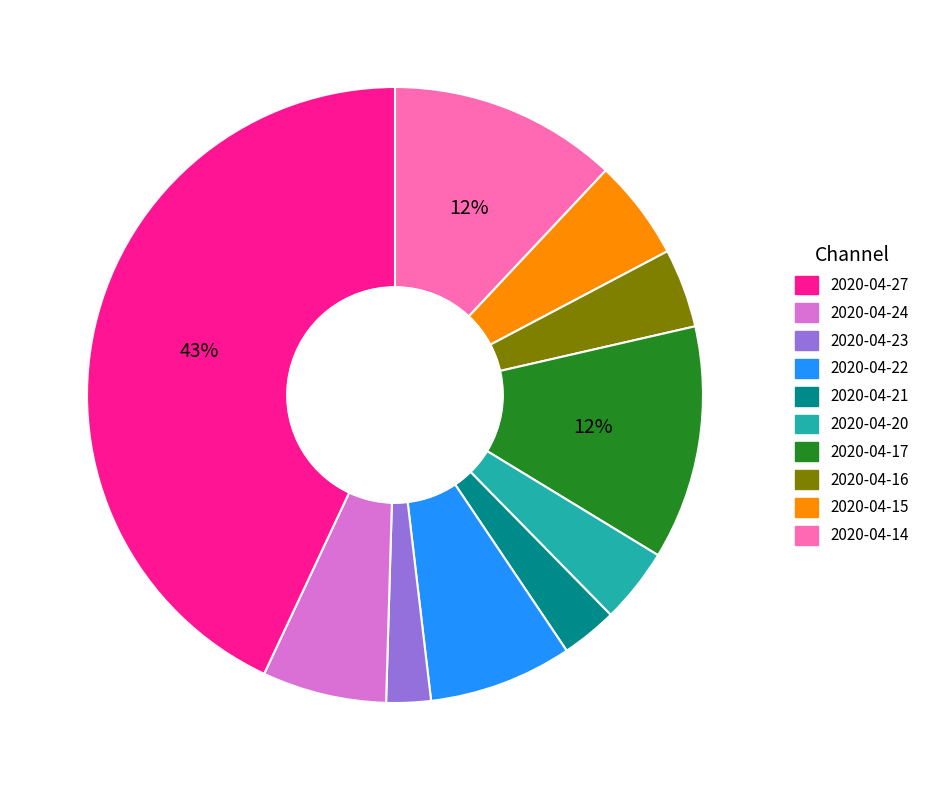

To the nearest percent, what is the average slice percentage?

10%